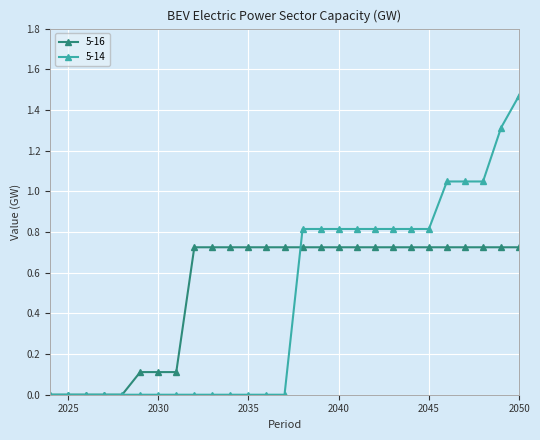

Rank the series by their maximum value, from highest to lowest.

5-14, 5-16